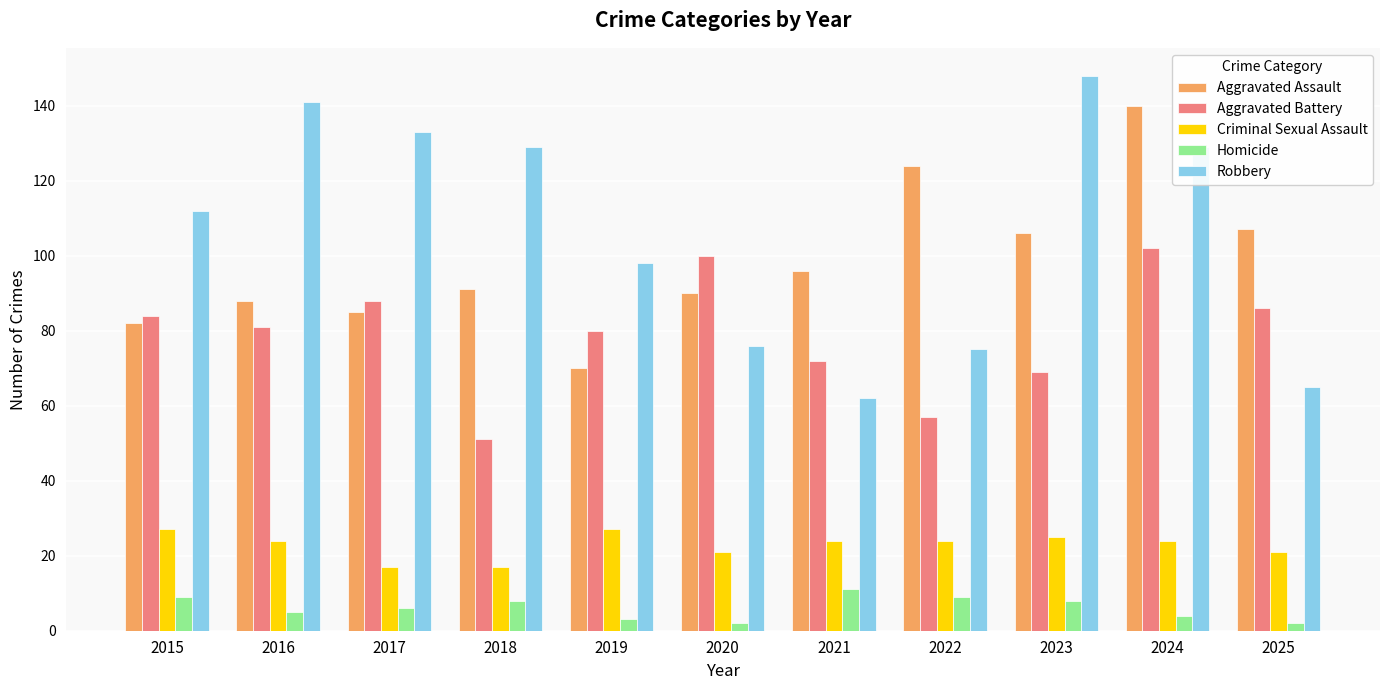

How many bars are there in total?

55